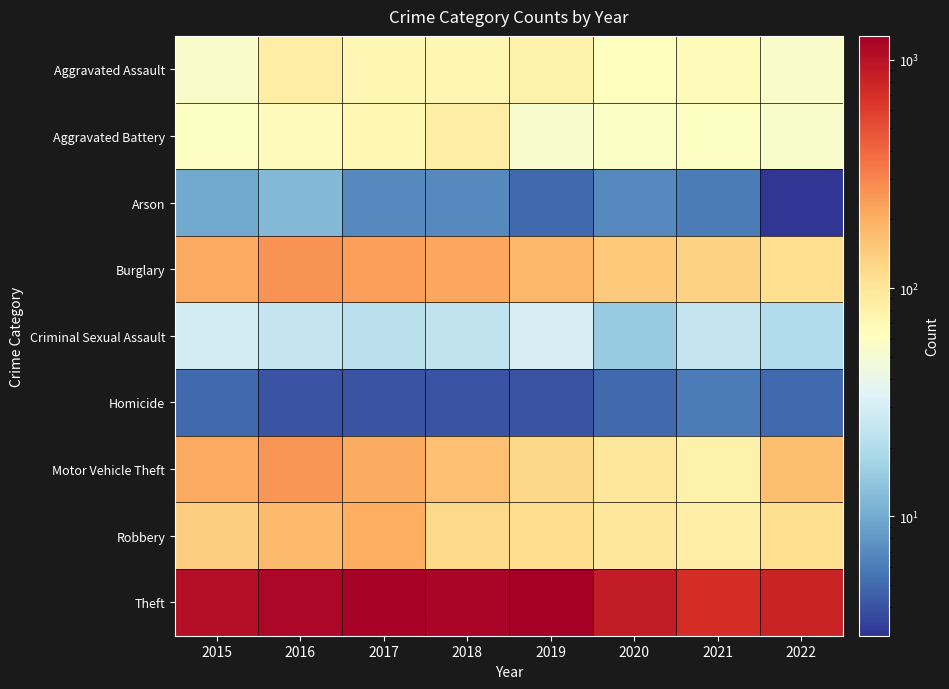

Reading right to left, transcribe all the data shown in this chart.

Aggravated Assault: 2022=55	2021=66	2020=62	2019=80	2018=72	2017=72	2016=88	2015=56
Aggravated Battery: 2022=54	2021=60	2020=57	2019=53	2018=86	2017=71	2016=66	2015=60
Arson: 2022=3	2021=6	2020=7	2019=5	2018=7	2017=7	2016=12	2015=10
Burglary: 2022=114	2021=133	2020=148	2019=182	2018=218	2017=237	2016=266	2015=216
Criminal Sexual Assault: 2022=20	2021=25	2020=15	2019=31	2018=24	2017=22	2016=25	2015=29
Homicide: 2022=5	2021=6	2020=5	2019=4	2018=4	2017=4	2016=4	2015=5
Motor Vehicle Theft: 2022=169	2021=82	2020=99	2019=123	2018=163	2017=208	2016=259	2015=212
Robbery: 2022=112	2021=88	2020=97	2019=116	2018=121	2017=202	2016=178	2015=139
Theft: 2022=797	2021=716	2020=884	2019=1272	2018=1170	2017=1188	2016=1151	2015=1041